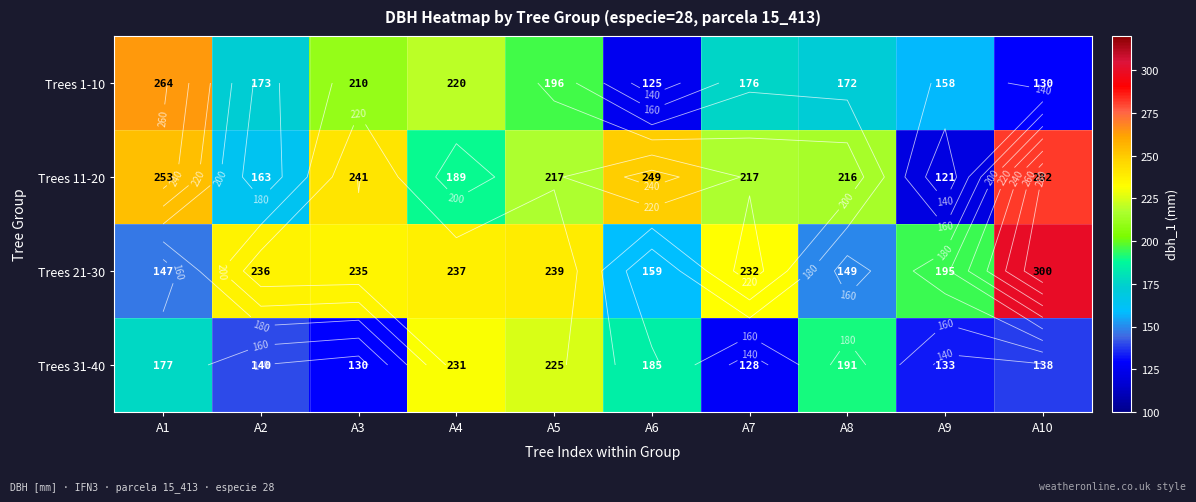

Where is Trees 11-20 nearest to the value 201?

A4